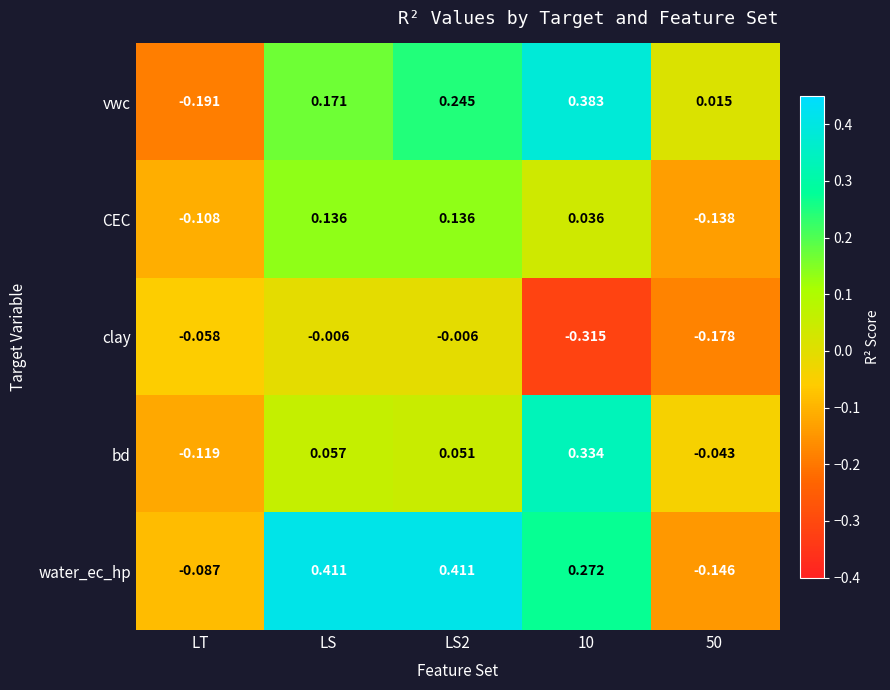

At which label does vwc first exceed 0?

LS